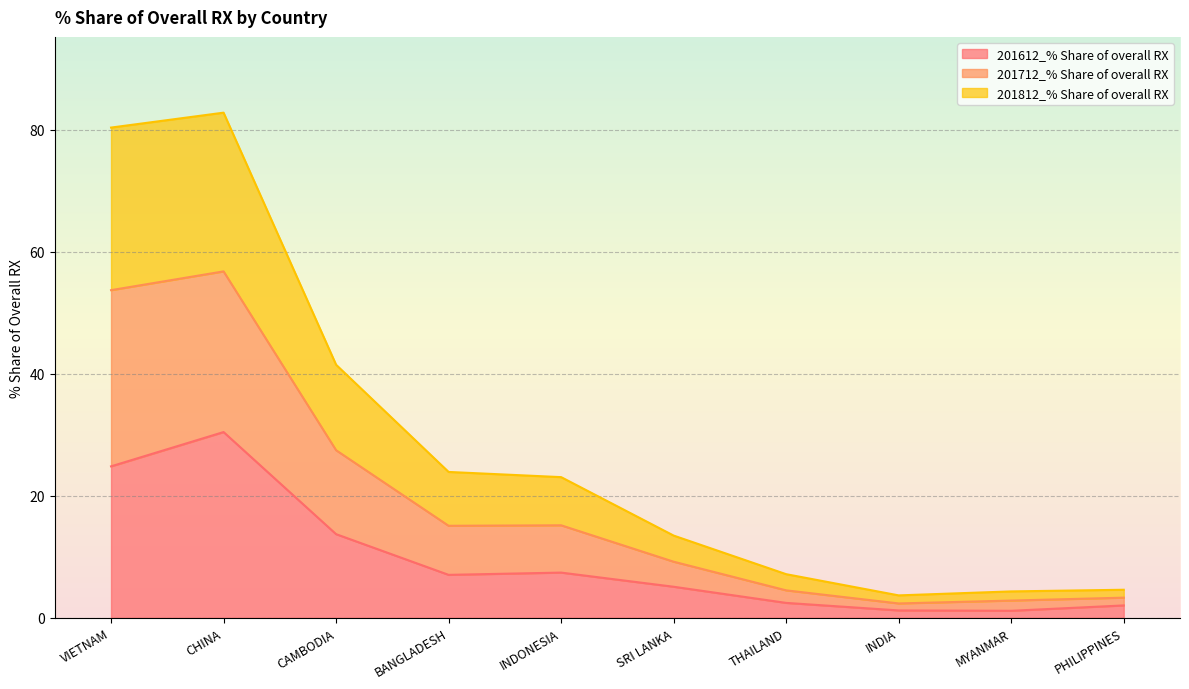

Between SRI LANKA and INDIA, which is larger?

SRI LANKA